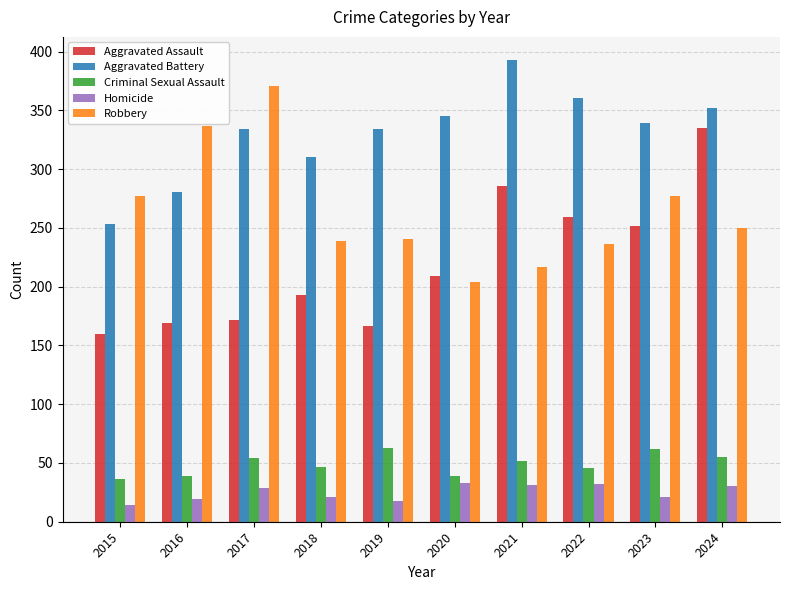

What are all the series names shown in the legend?

Aggravated Assault, Aggravated Battery, Criminal Sexual Assault, Homicide, Robbery